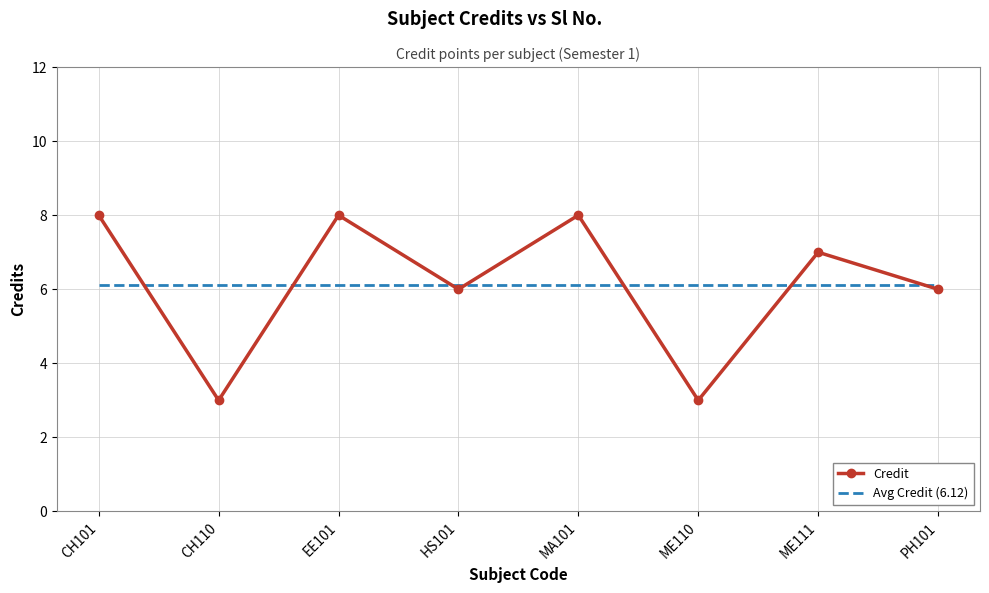

What is the total value across all series at ME111?

13.1